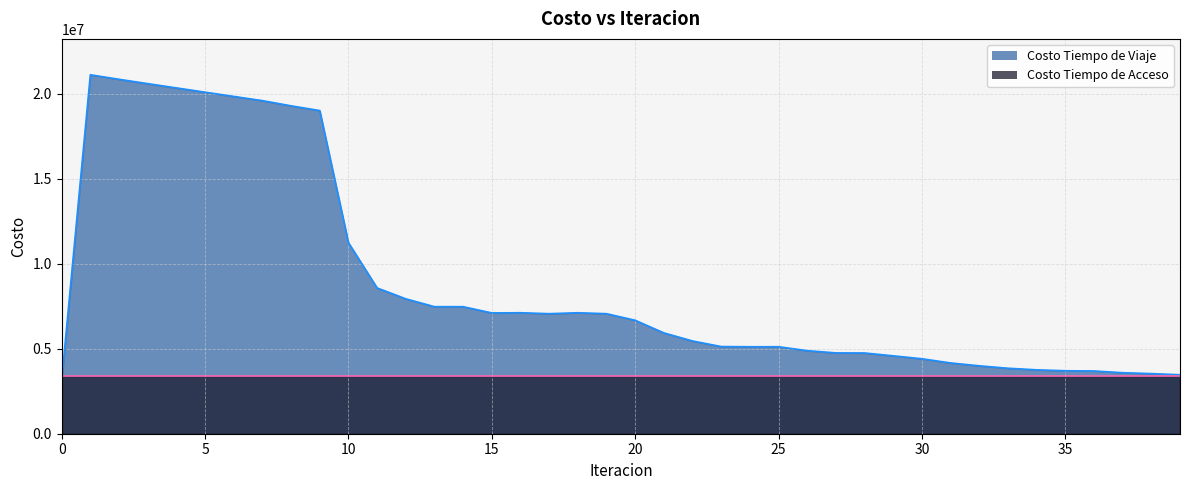

At which category does the chart reach its peak across all series?

1